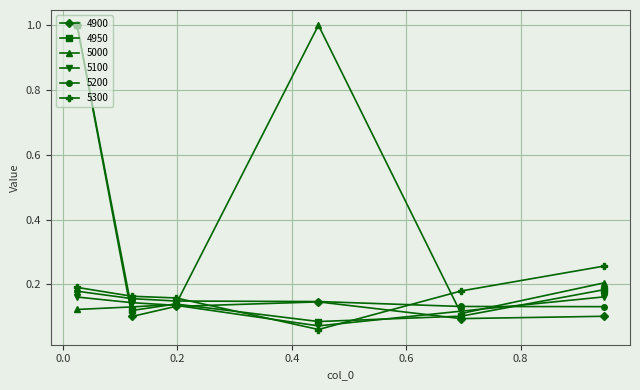

What is the maximum value shown in the chart?

1.0